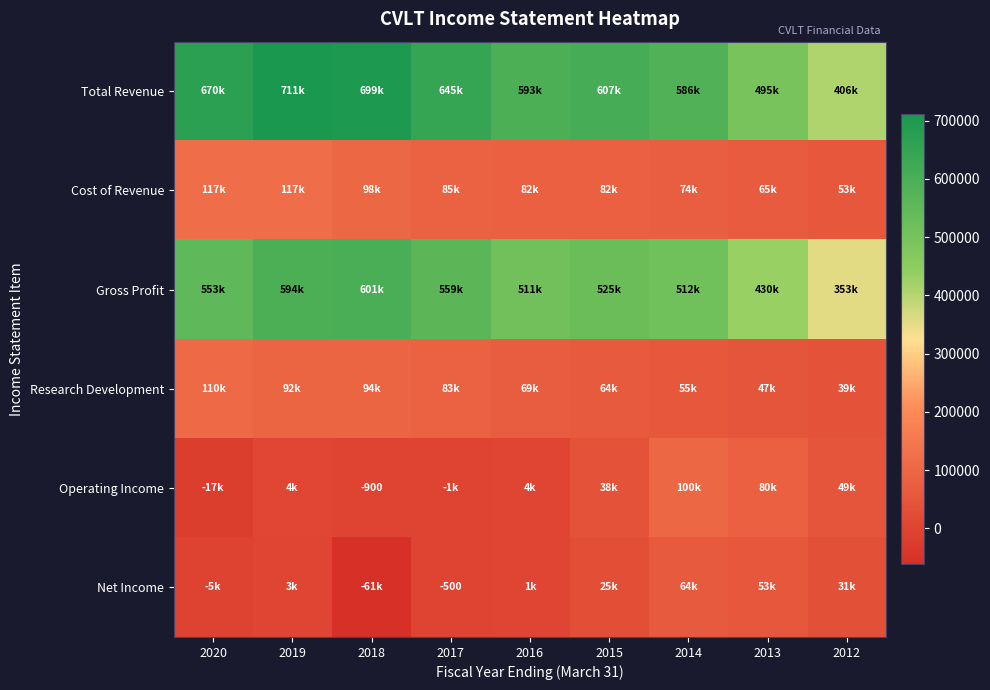

Which series has the largest range (max minus min)?

Total Revenue